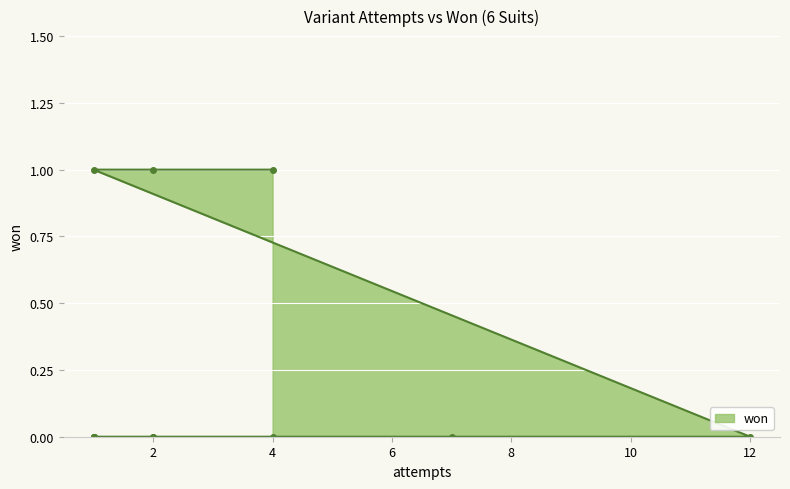

Count the number of values greater than 0.

3